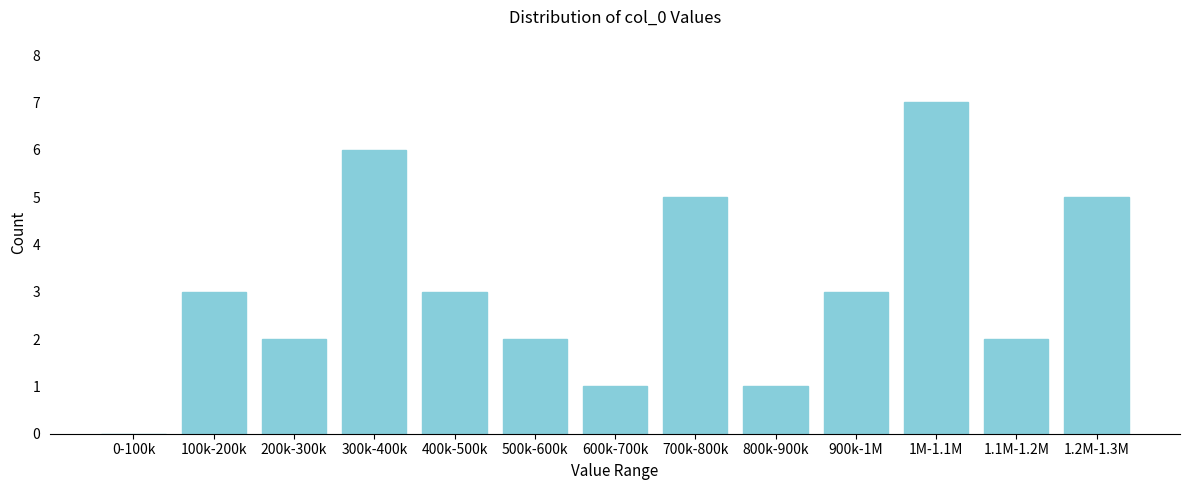

Reading right to left, what are all the values shown in this chart?

1.2M-1.3M=5	1.1M-1.2M=2	1M-1.1M=7	900k-1M=3	800k-900k=1	700k-800k=5	600k-700k=1	500k-600k=2	400k-500k=3	300k-400k=6	200k-300k=2	100k-200k=3	0-100k=0